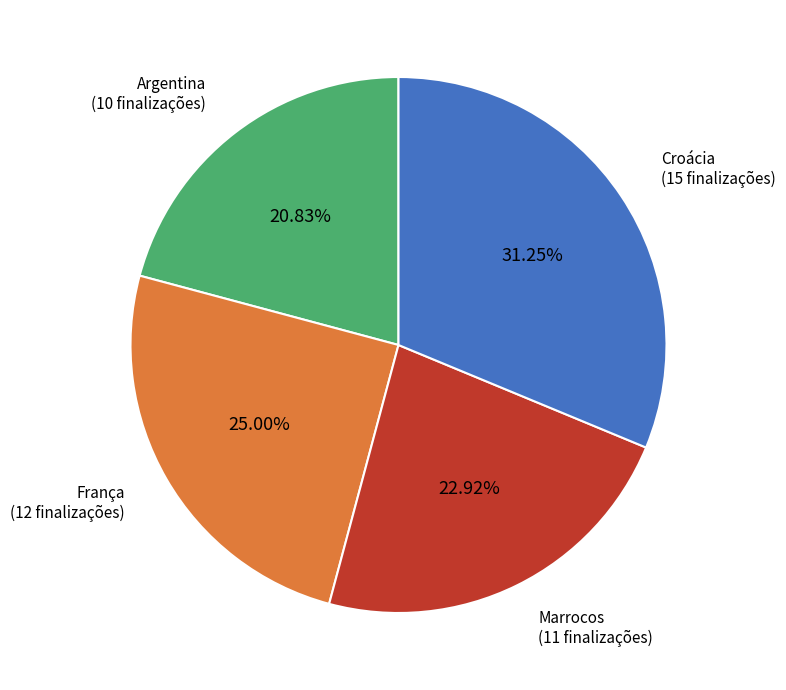

How many segments does this pie chart have?

4